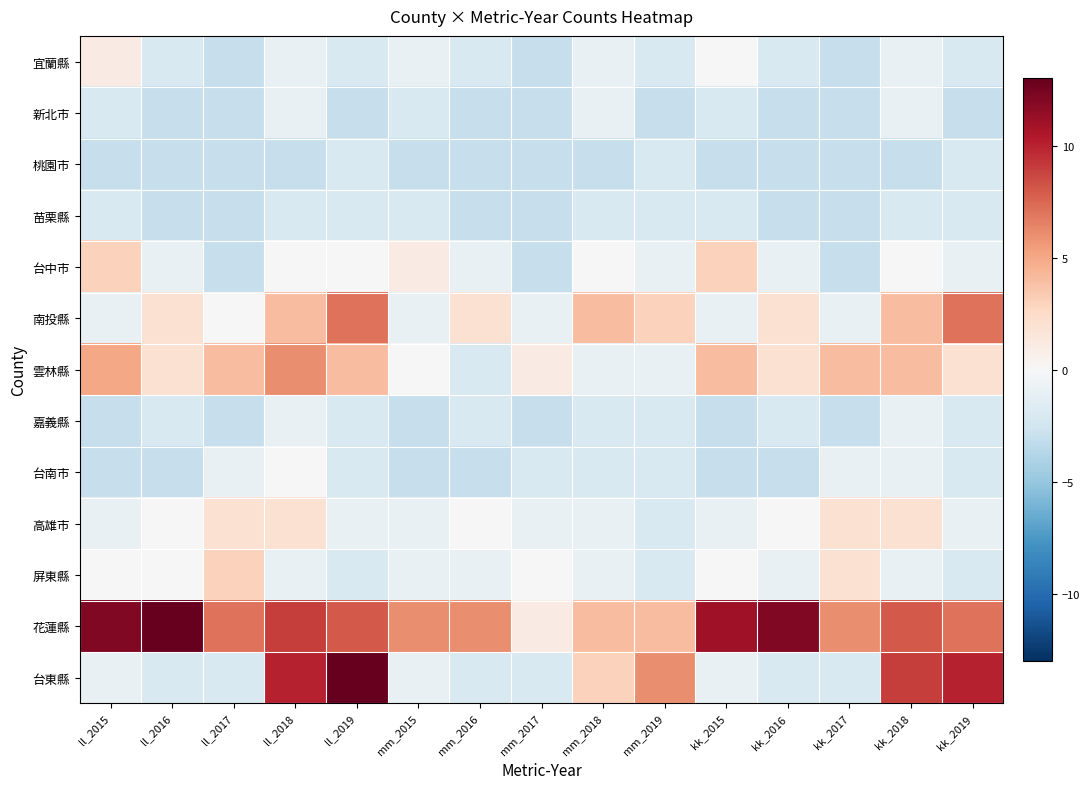

Rank the series by their maximum value, from lowest to highest.

桃園市, 苗栗縣, 新北市, 嘉義縣, 台南市, 宜蘭縣, 高雄市, 台中市, 屏東縣, 雲林縣, 南投縣, 花蓮縣, 台東縣